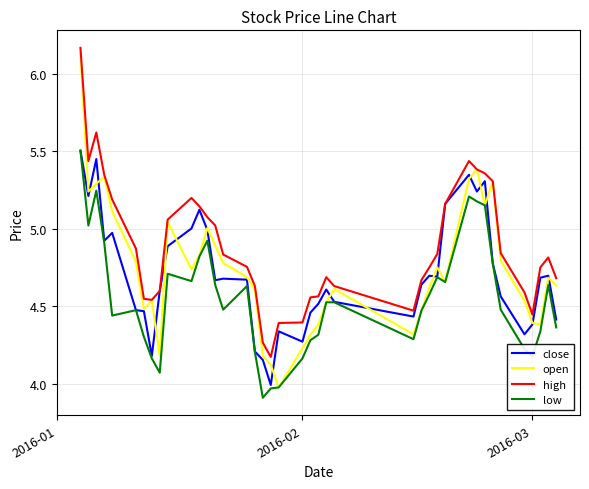

How many lines are shown in the chart?

4